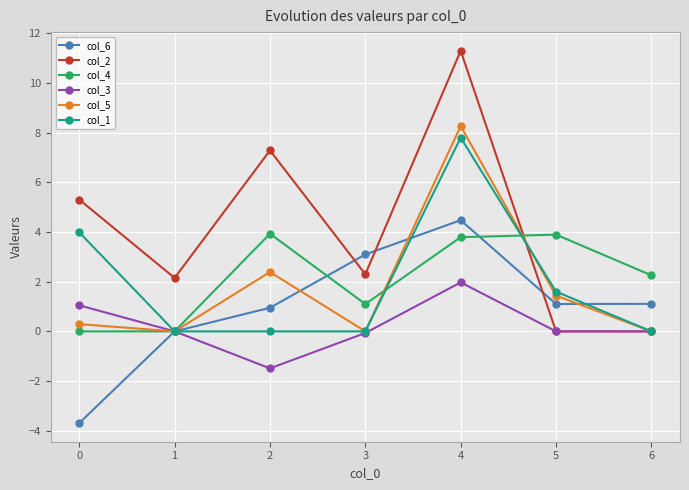

What is the total value across all series at 1?

2.2